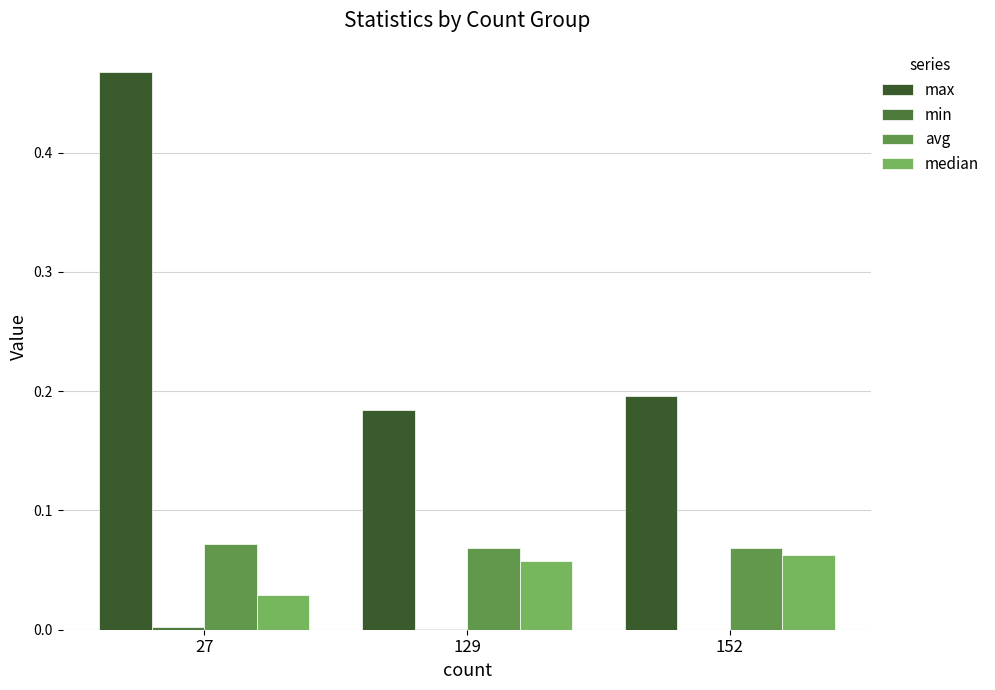

Reading left to right, what are all the values shown in this chart?

max: 27=0.5	129=0.2	152=0.2
min: 27=0.0	129=0.0	152=0.0
avg: 27=0.1	129=0.1	152=0.1
median: 27=0.0	129=0.1	152=0.1